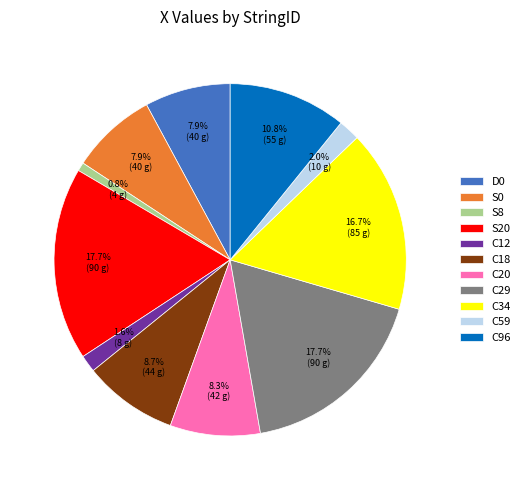

To the nearest percent, what is the difference between the largest and smallest slice percentages?

17%